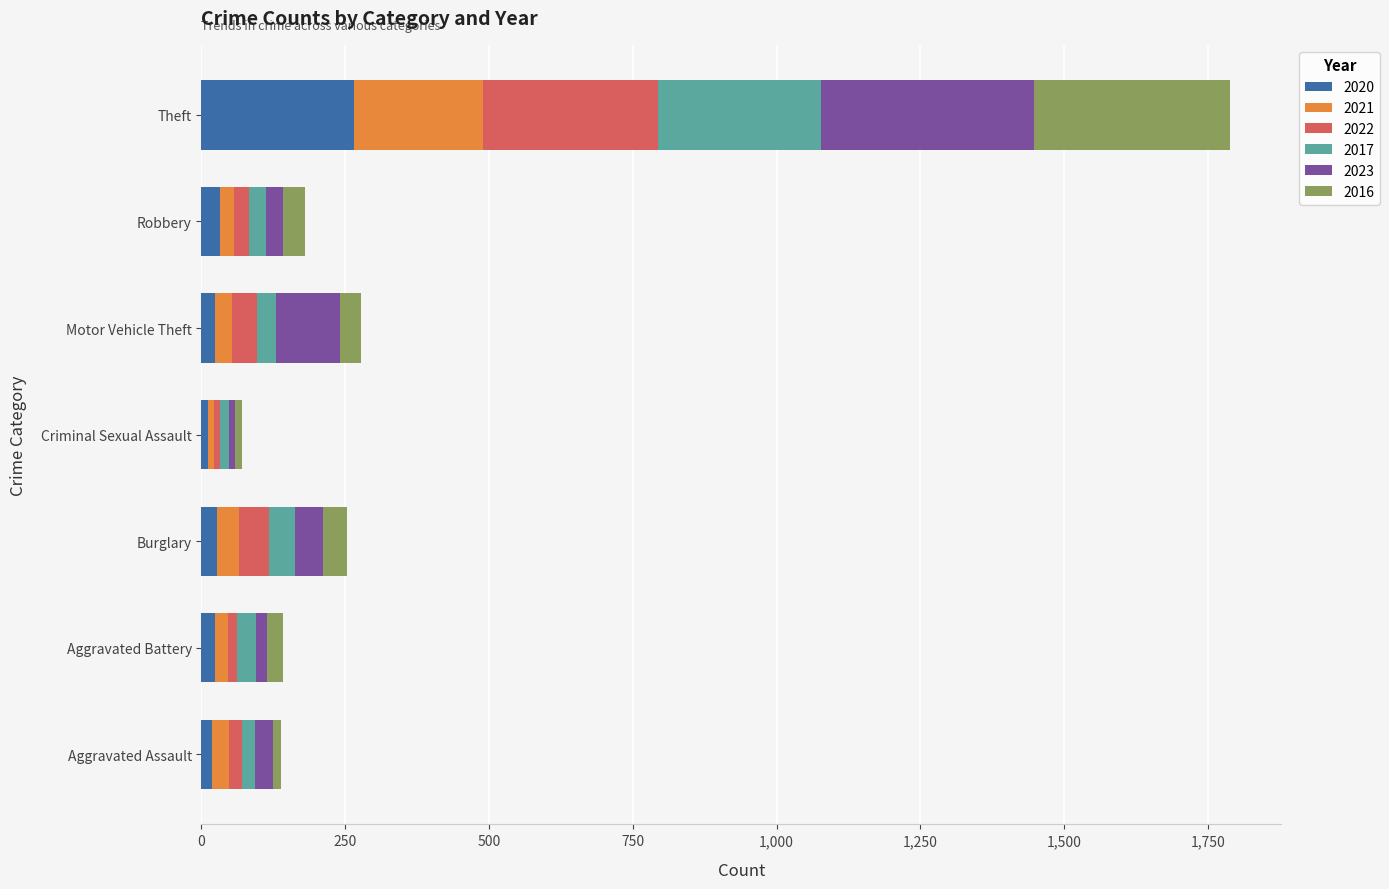

What is the maximum value for 2020?

265